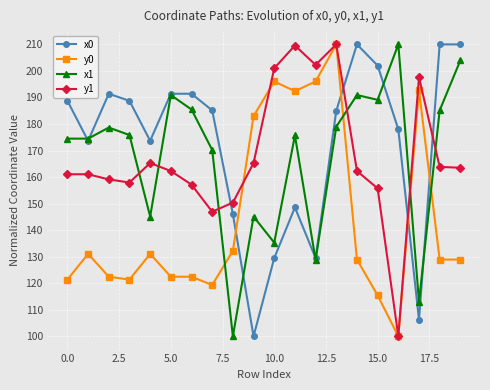

At how many categories does at least one series exceed 152?

19